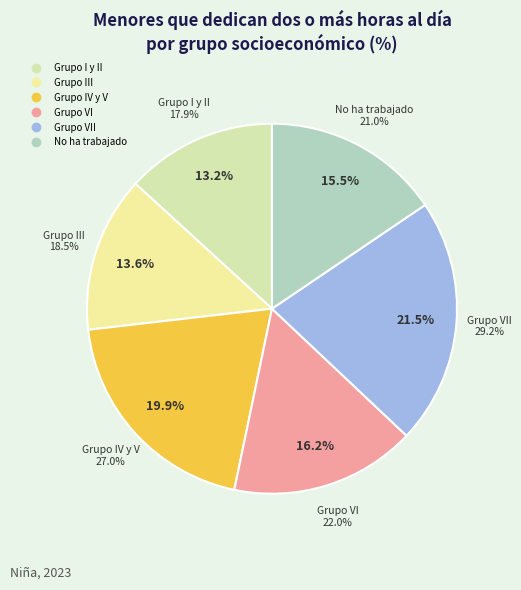

Which slice is the largest?

Grupo VII